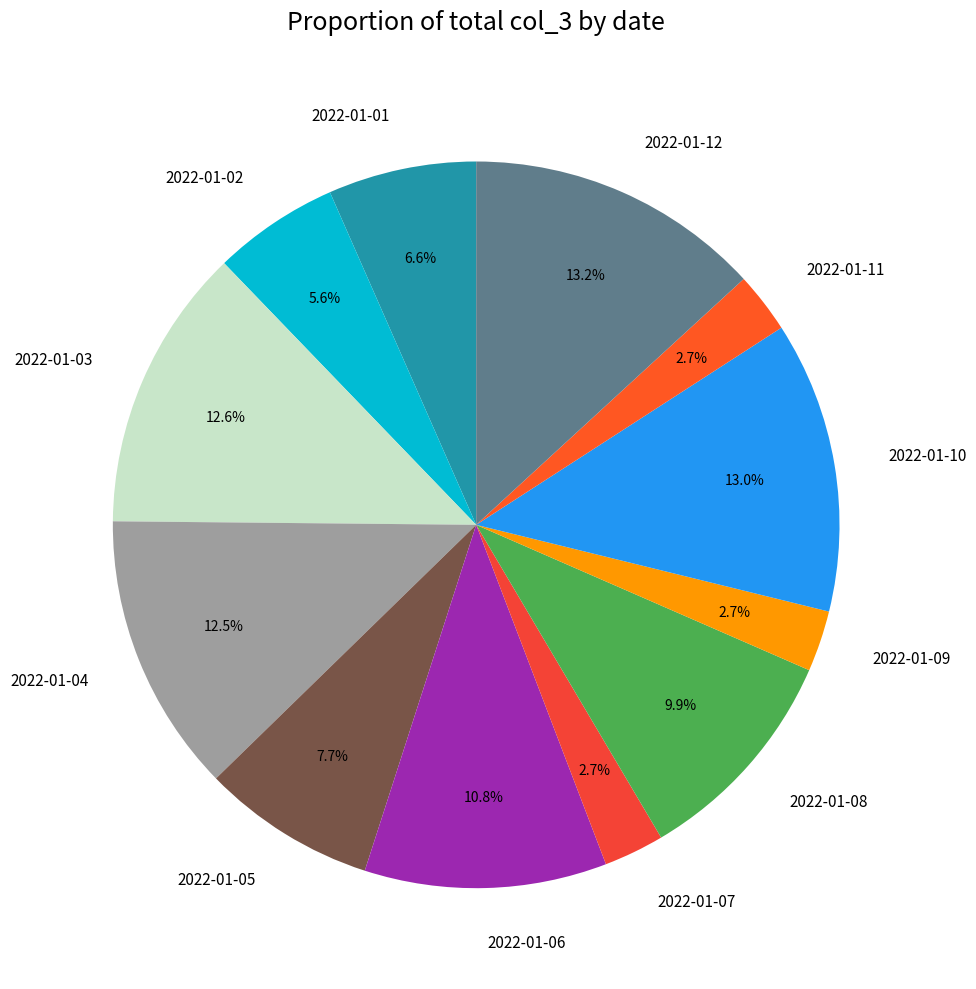

What is the ratio of the value at 2022-01-10 to the value at 2022-01-11?

4.8